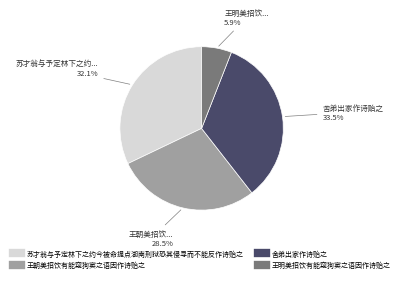

Which slice is the largest?

舍弟出家作诗贻之